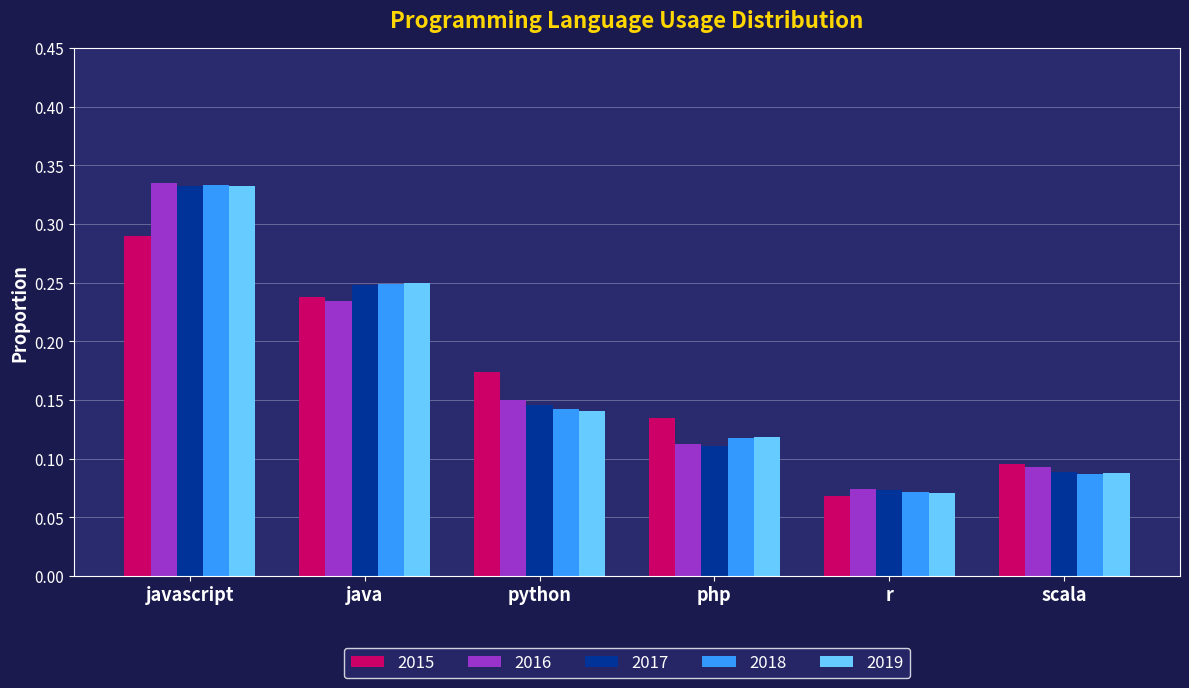

Which category has the highest value across all series?

javascript